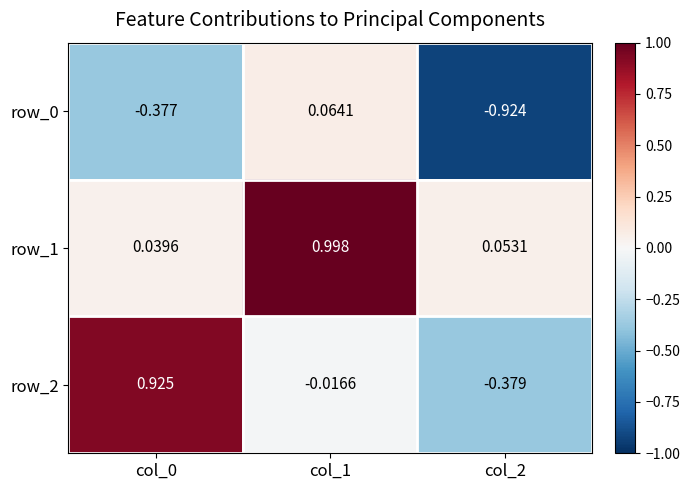

What is the total value across all series at col_0?

0.6